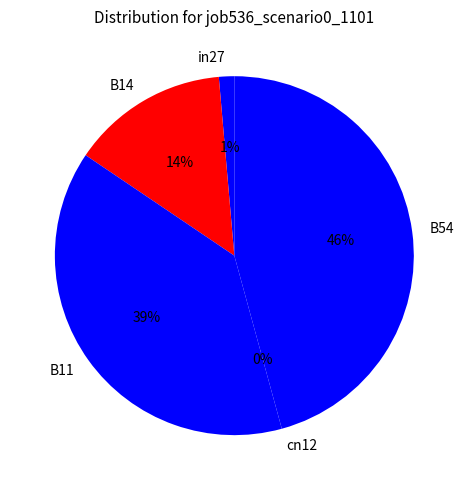

The in27 slice represents 11% of the pie. True or false?

False